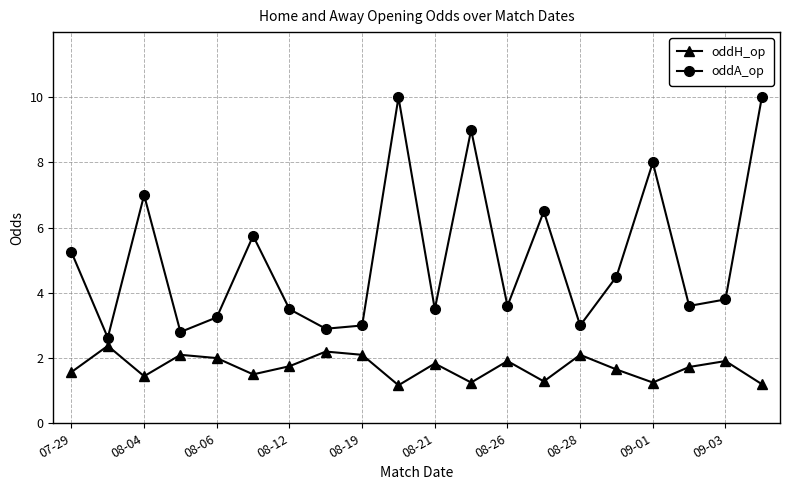

How many interior local peaks does the oddA_op series have?

6